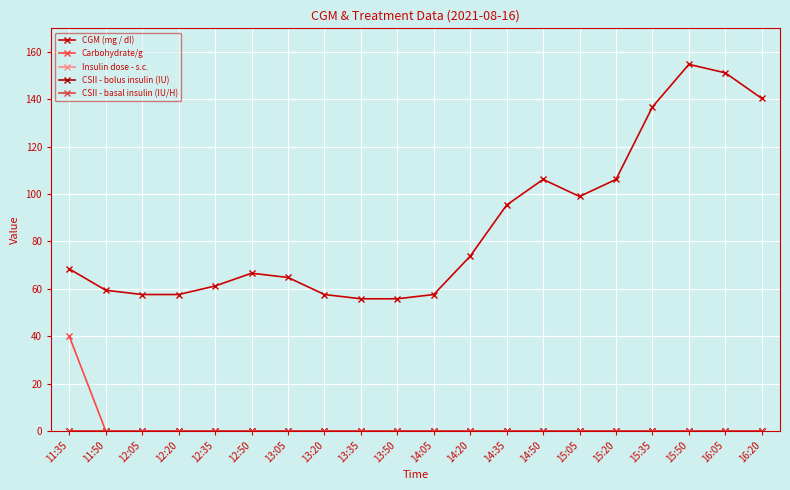

Is this an area chart (filled region under the line)?

No